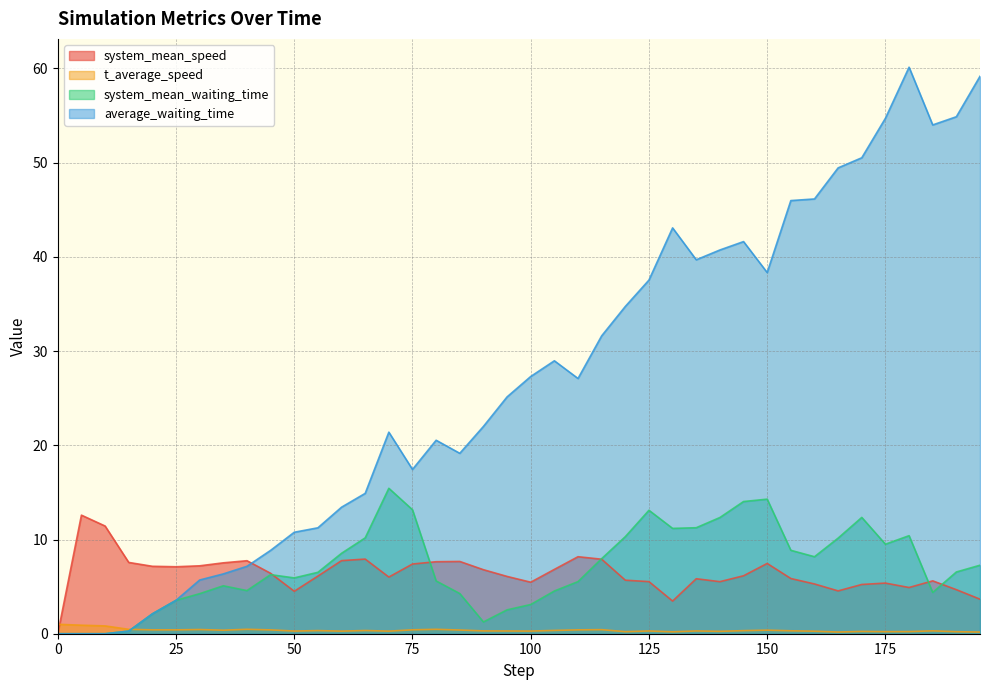

How many series are shown in this chart?

4